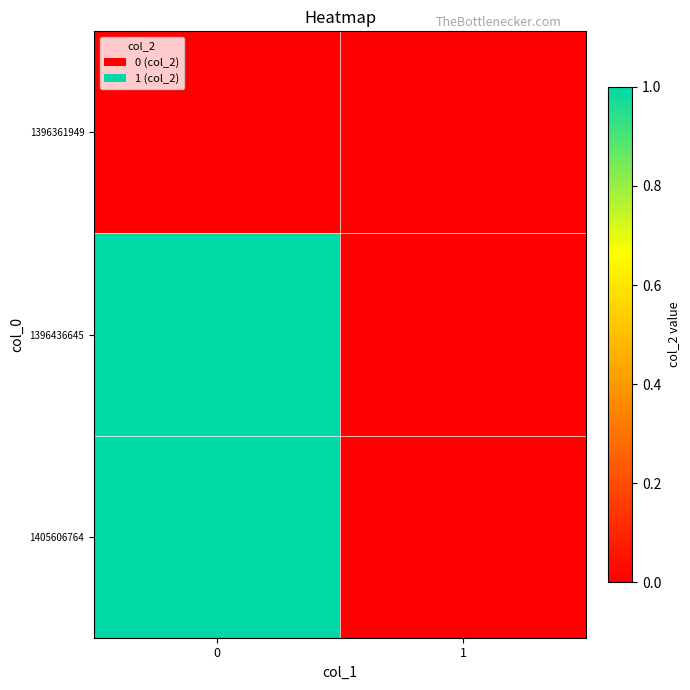

Reading left to right, what are all the values shown in this chart?

1396361949: 0=0	1=0
1396436645: 0=1	1=0
1405606764: 0=1	1=0